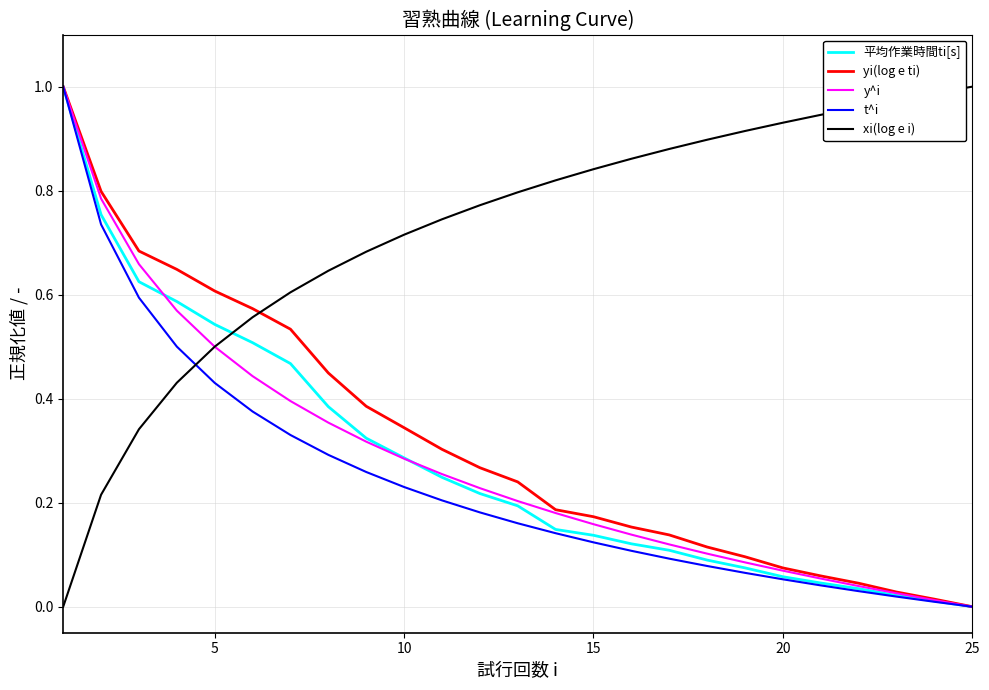

Which series ends up on top after the final intersection of xi(log e i) and 平均作業時間ti[s]?

xi(log e i)